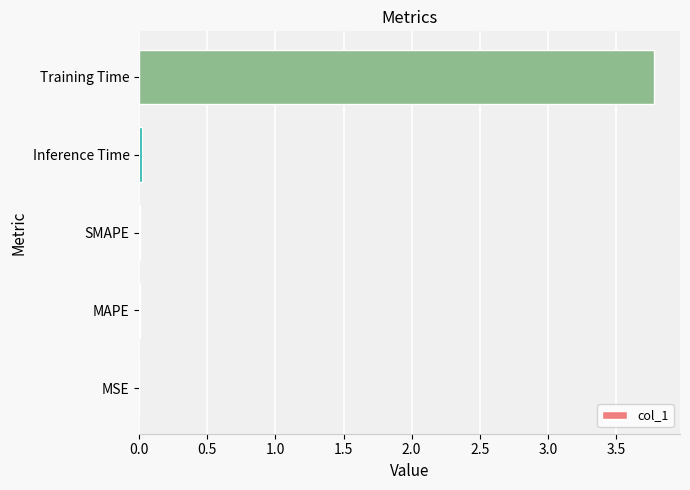

Which label corresponds to the largest value in the chart?

Training Time